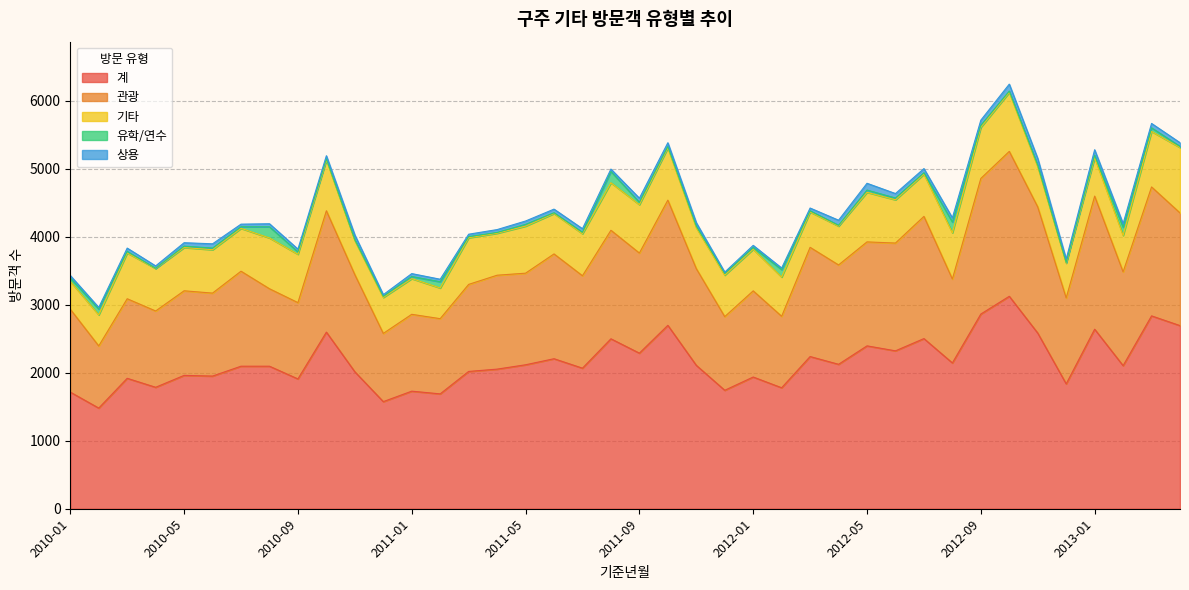

Read the 기타 value at 2010-11.

503